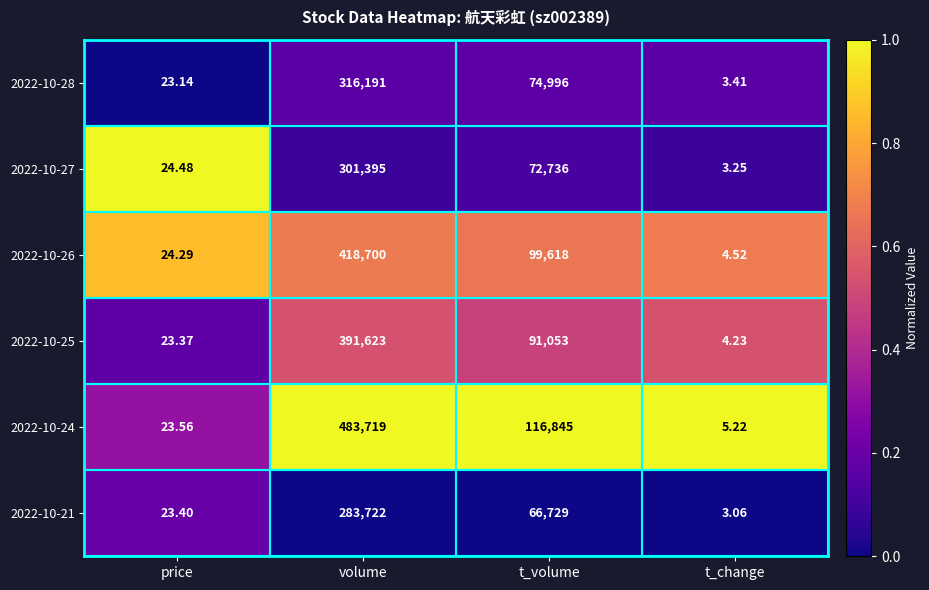

At which category is the sum across all series the highest?

volume